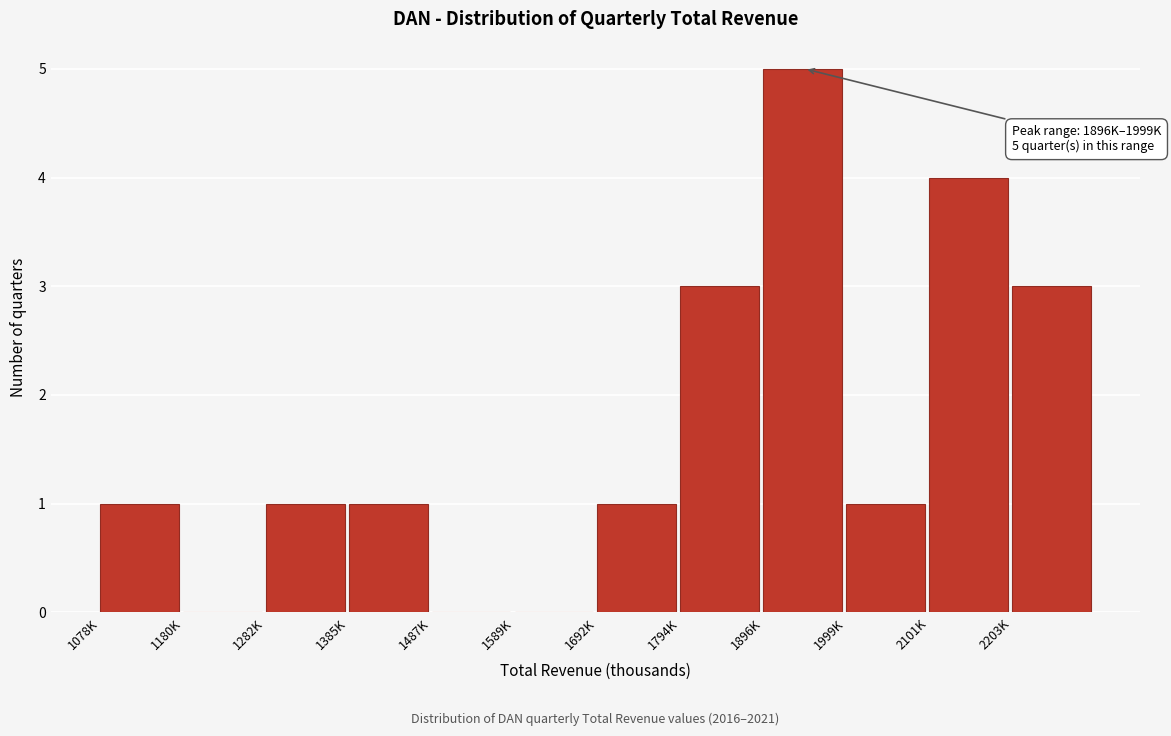

Reading left to right, list all the values displayed in this chart.

1078K=1	1180K=0	1282K=1	1385K=1	1487K=0	1589K=0	1692K=1	1794K=3	1896K=5	1999K=1	2101K=4	2203K=3